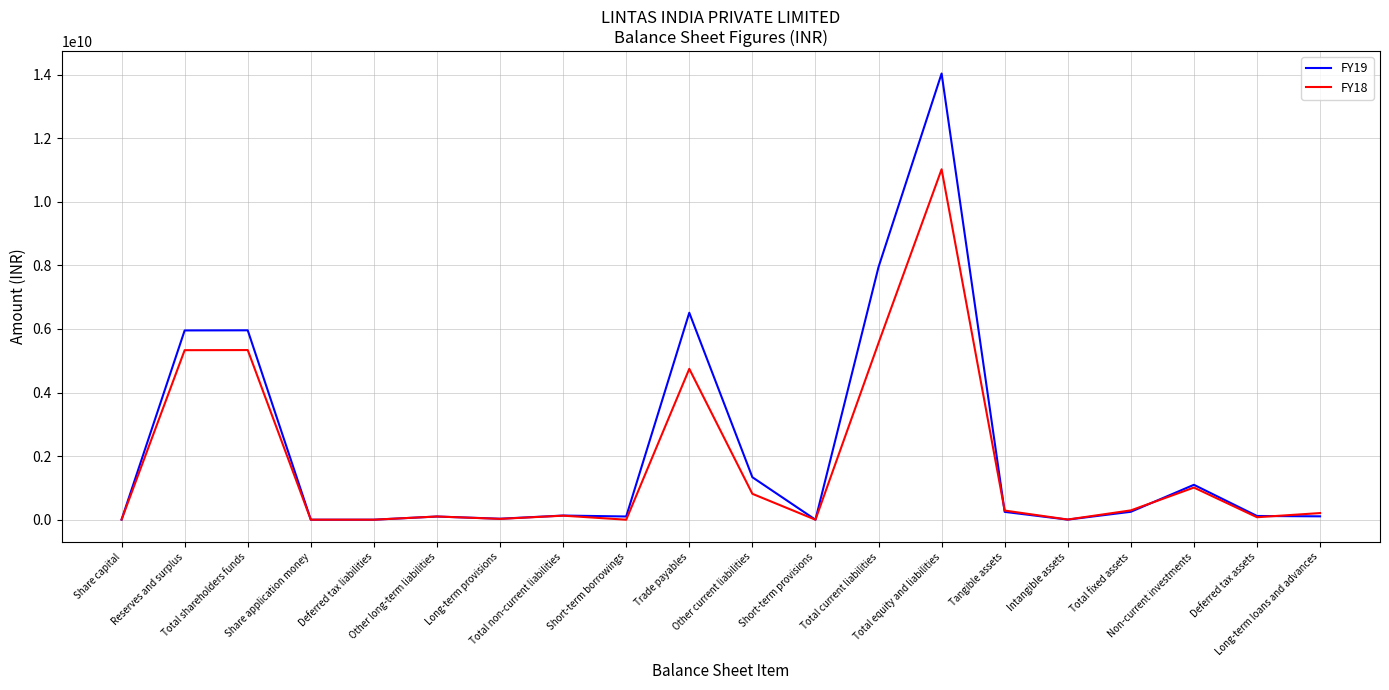

Rank the series by their maximum value, from lowest to highest.

FY18, FY19